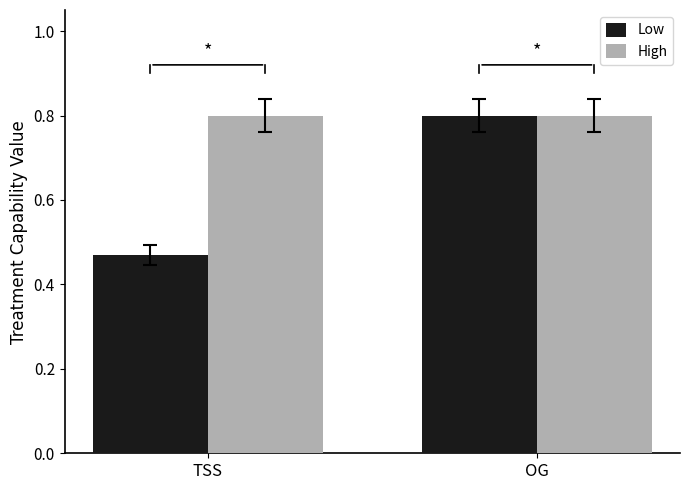

At how many categories does at least one series exceed 0?

2